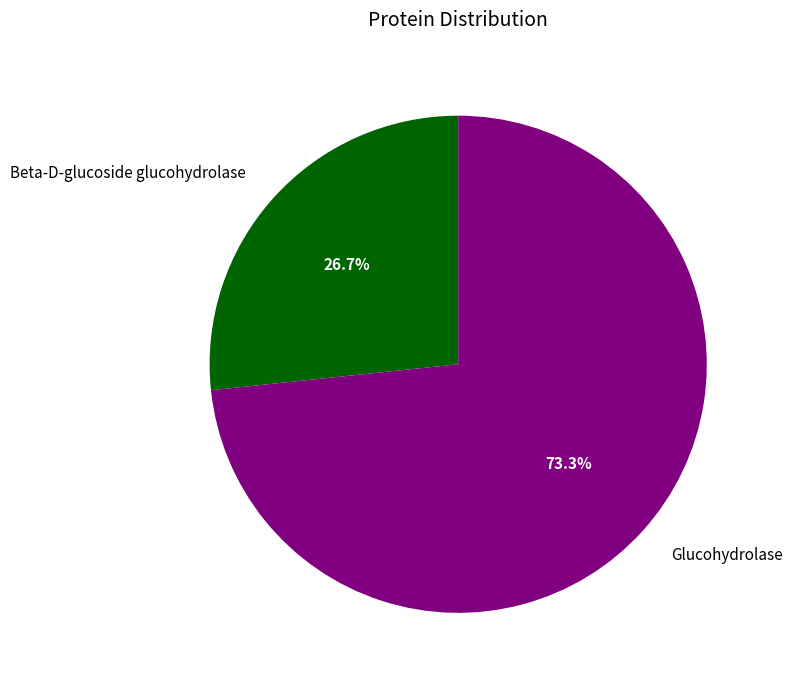

What is the majority slice?

Glucohydrolase